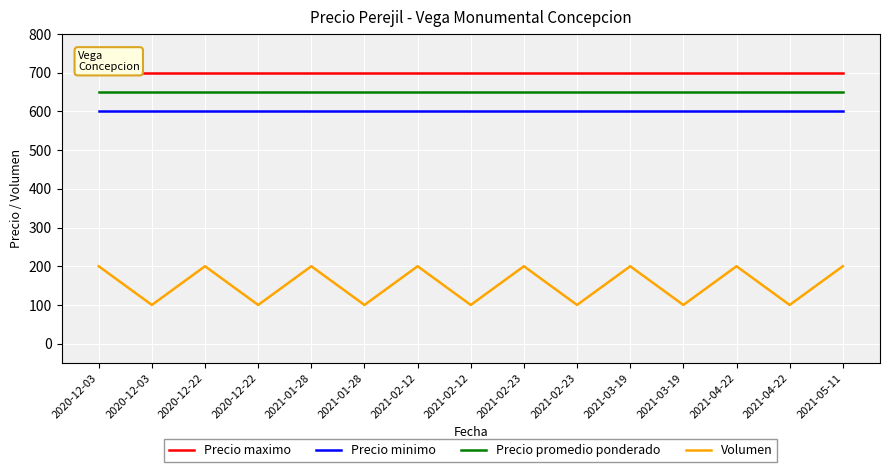

What is the average value of the Precio promedio ponderado series?

650